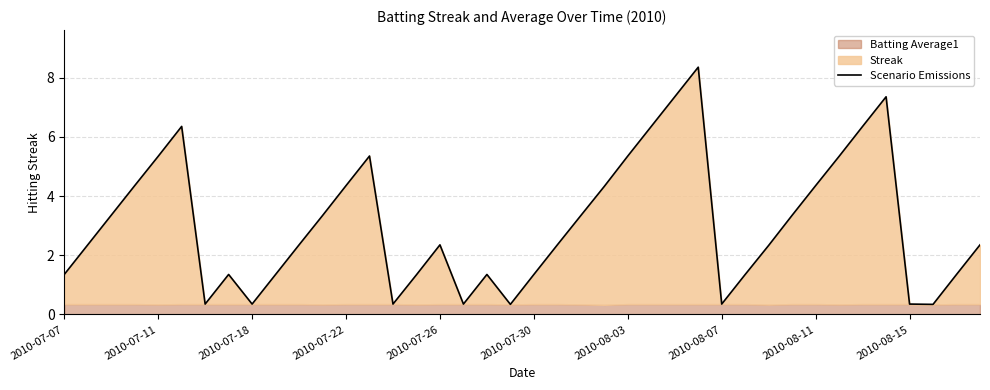

How many lines are shown in the chart?

1